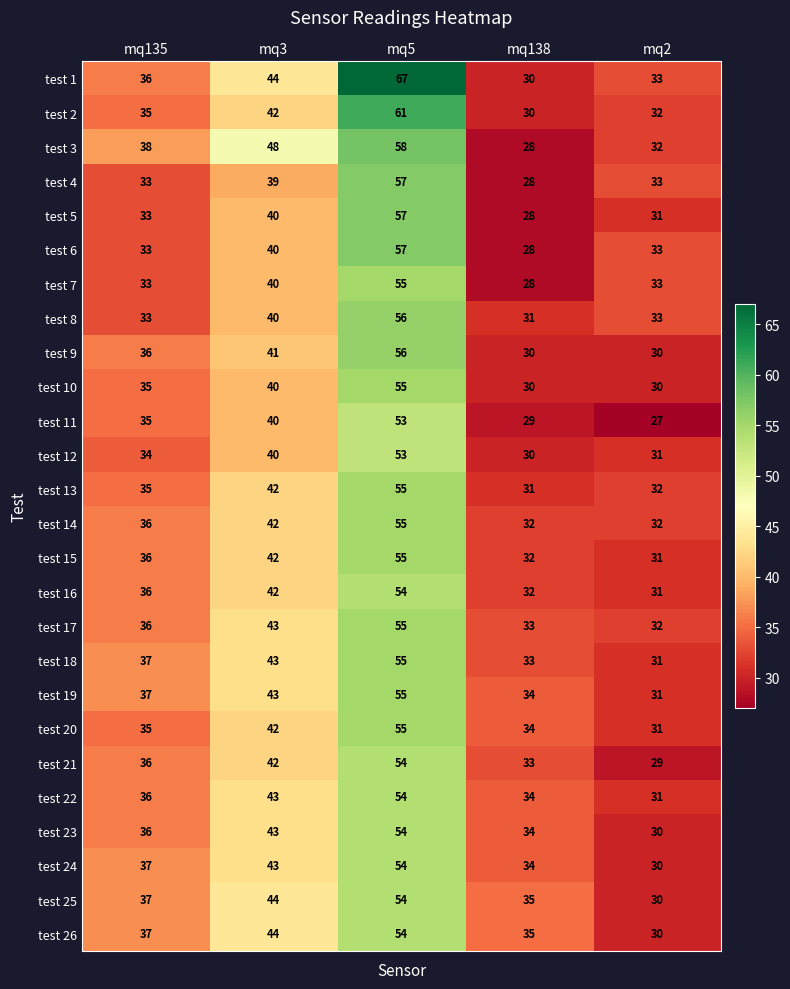

What is the spread (max minus min) of values at mq135?

5